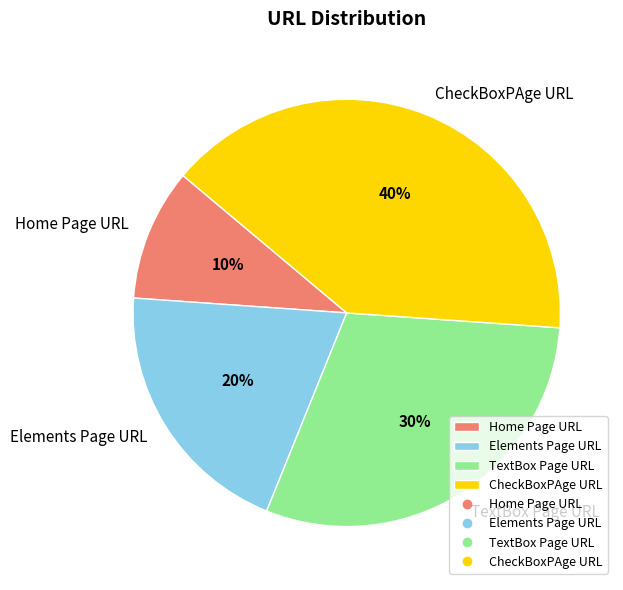

Does any single category account for the majority?

No